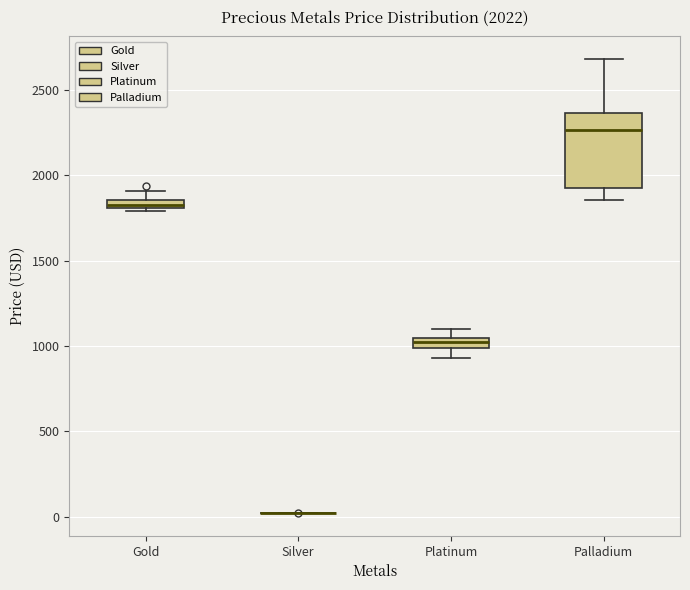

Which box is the tallest, from its lower edge to its upper edge?

Palladium